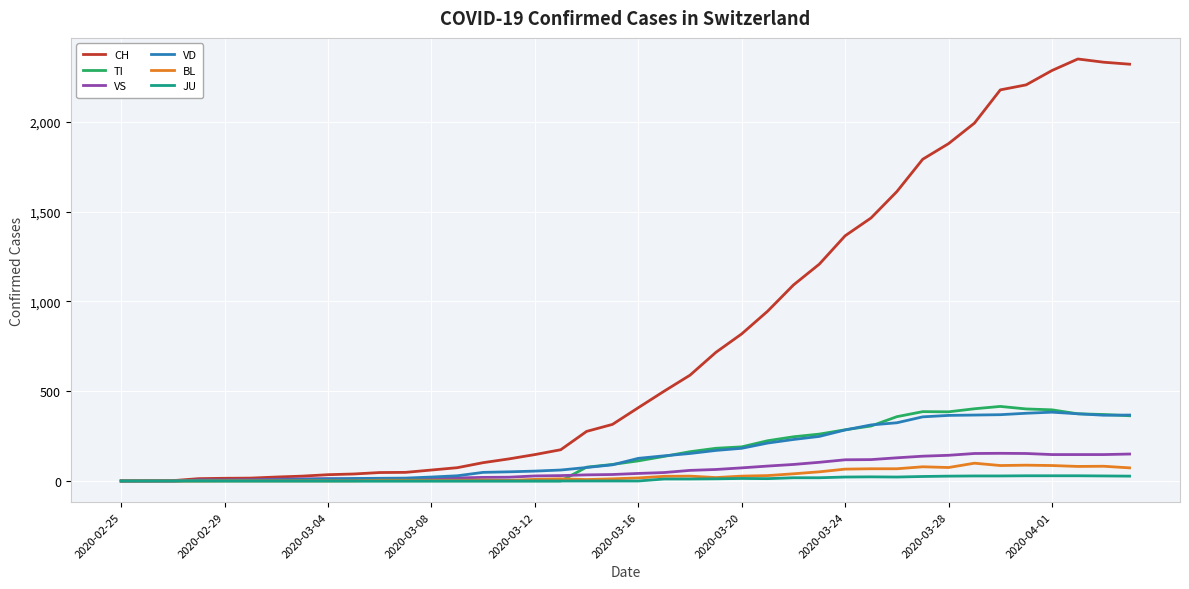

Which series has the largest total across all categories?

CH